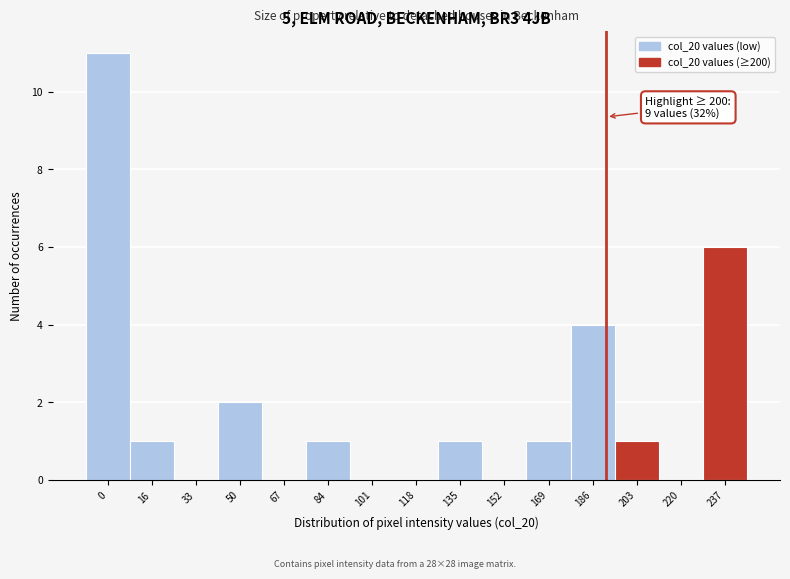

Reading right to left, extract all data points from this chart.

237=6	220=0	203=1	186=4	169=1	152=0	135=1	118=0	101=0	84=1	67=0	50=2	33=0	16=1	0=11